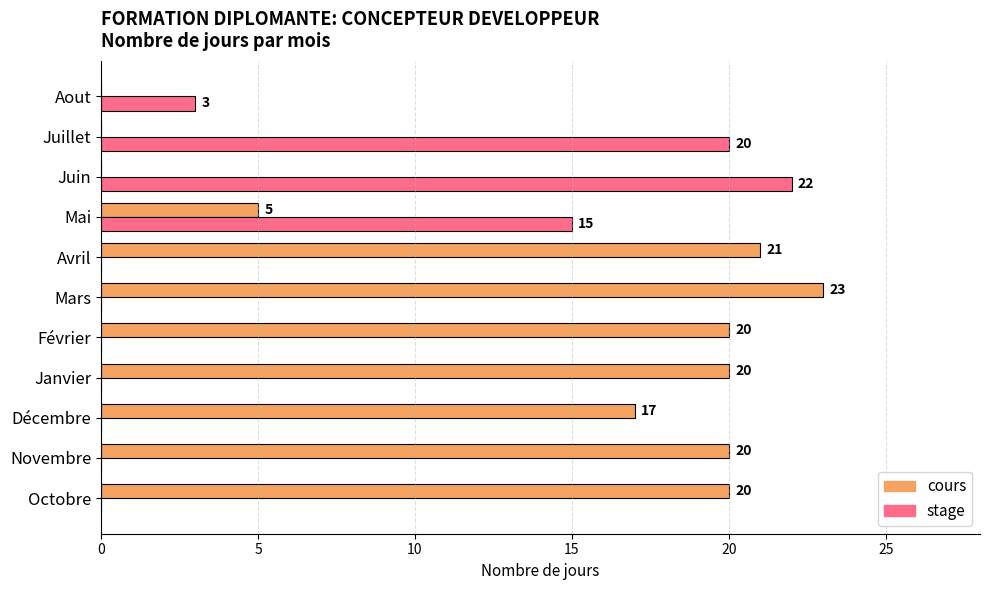

What is the greatest value displayed?

23